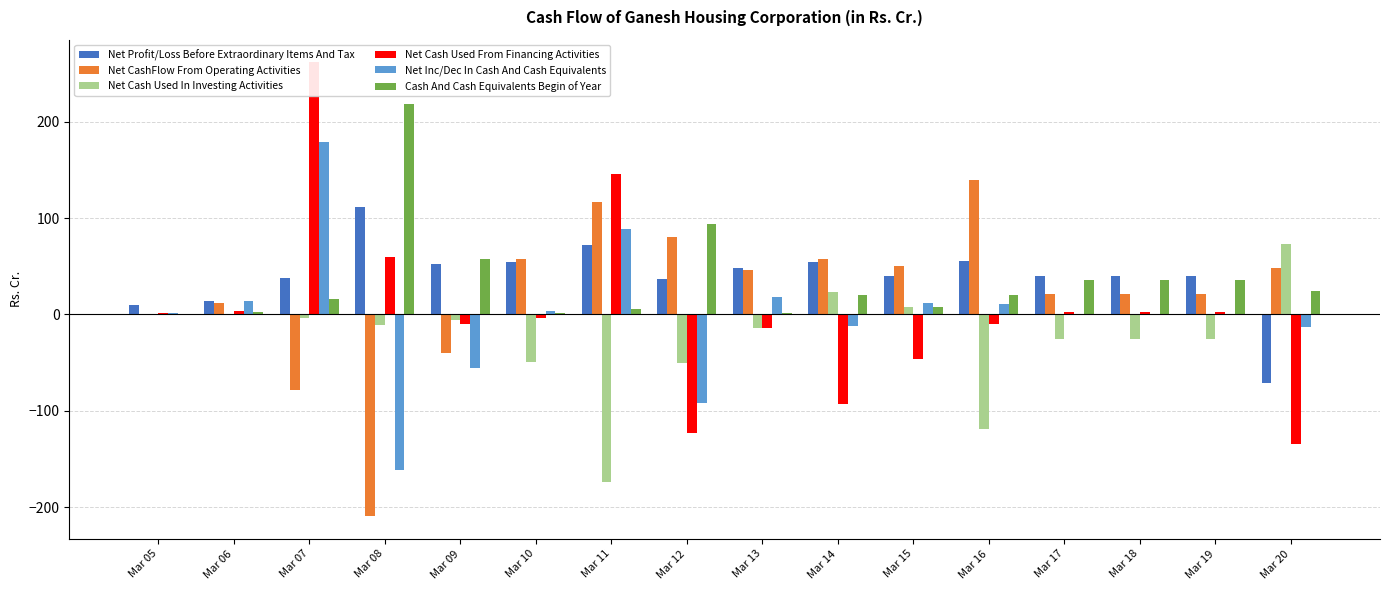

Which series has the largest range (max minus min)?

Net Cash Used From Financing Activities